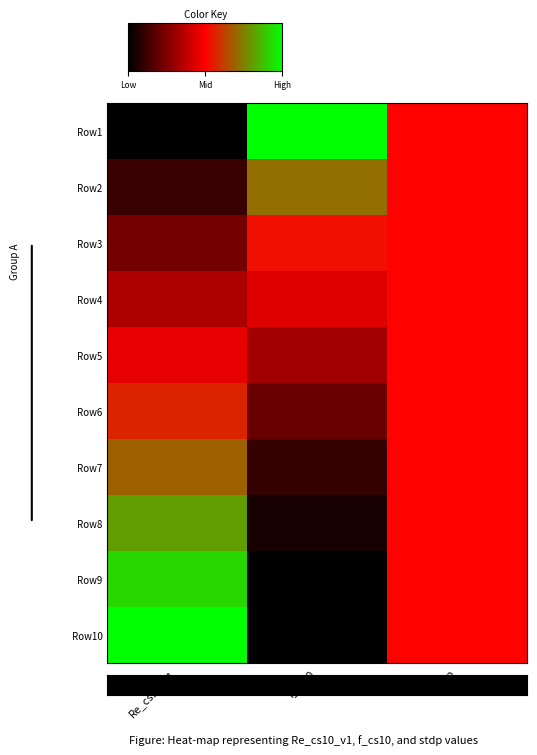

What is the total value across all series at Re_cs10_v1?

5.1